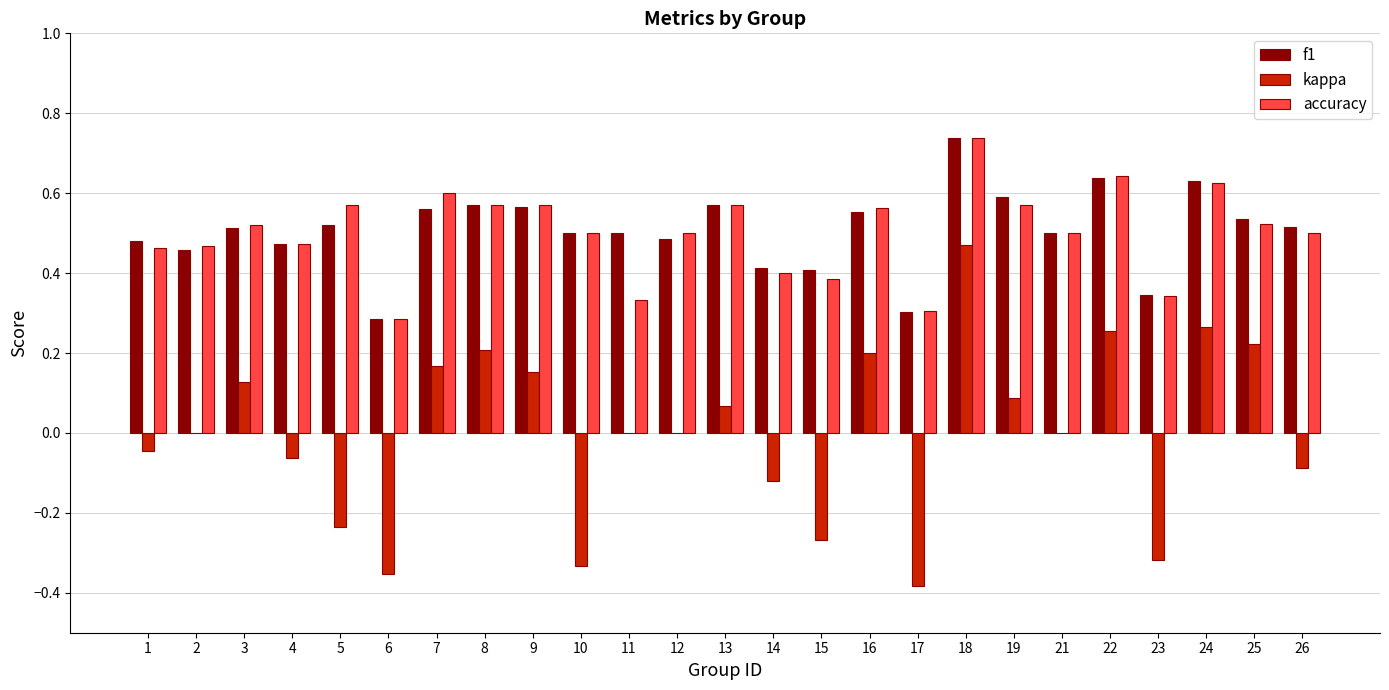

Which series changed the most between 14 and 16?

kappa